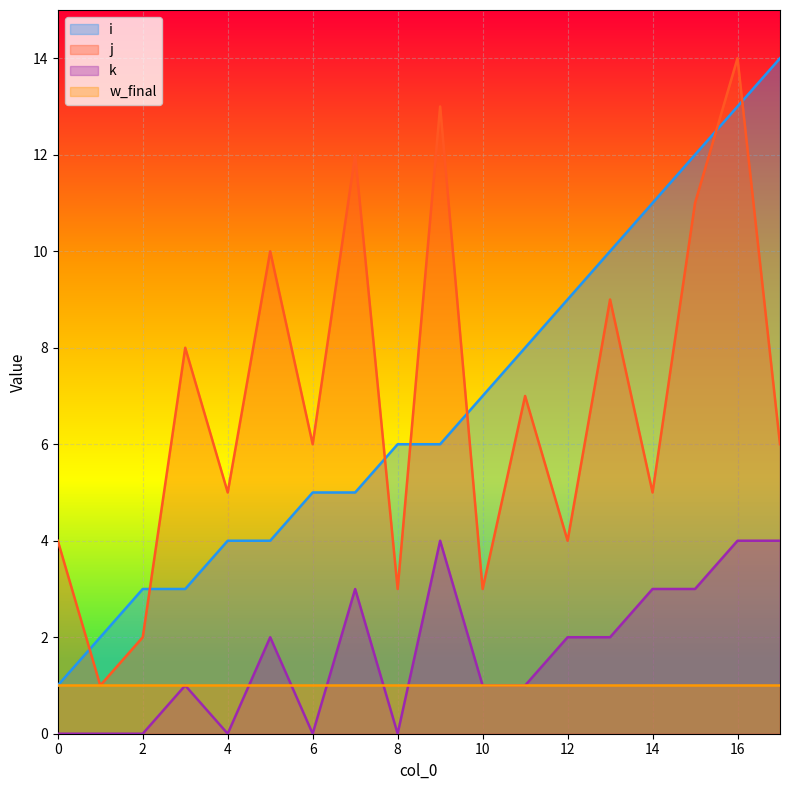

Read the i value at 6.

5